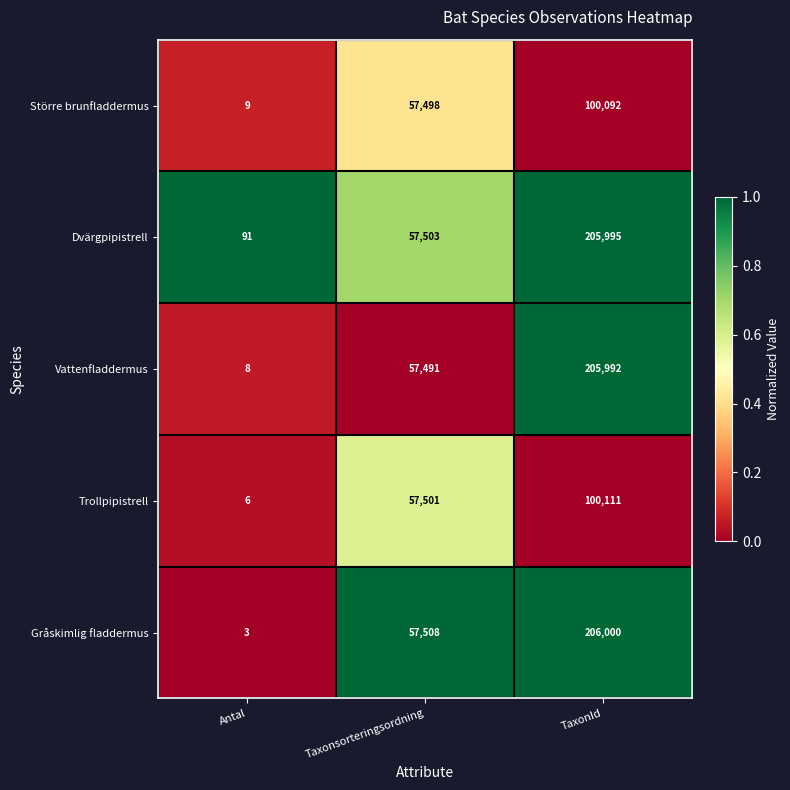

Which series has the widest spread of values?

Gråskimlig fladdermus